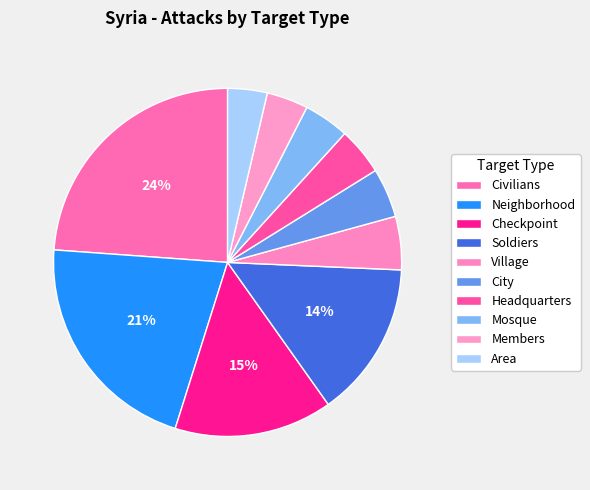

Between Civilians and Checkpoint, which is larger?

Civilians